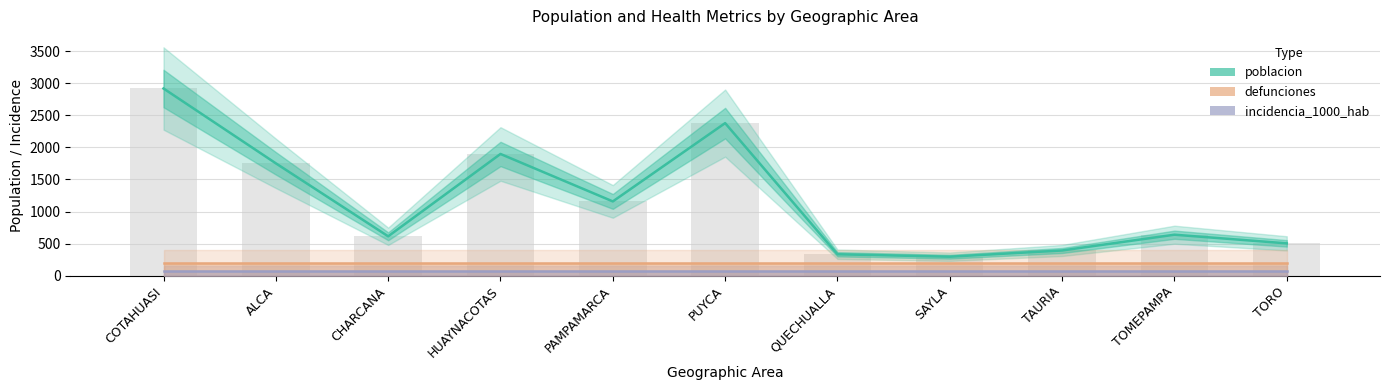

Reading left to right, transcribe all the data shown in this chart.

poblacion: COTAHUASI=2919	ALCA=1752	CHARCANA=614	HUAYNACOTAS=1898	PAMPAMARCA=1158	PUYCA=2379	QUECHUALLA=334	SAYLA=296	TAURIA=393	TOMEPAMPA=639	TORO=504
defunciones: COTAHUASI=200	ALCA=200	CHARCANA=200	HUAYNACOTAS=200	PAMPAMARCA=200	PUYCA=200	QUECHUALLA=200	SAYLA=200	TAURIA=200	TOMEPAMPA=200	TORO=200
incidencia_1000_hab: COTAHUASI=80	ALCA=80	CHARCANA=80	HUAYNACOTAS=80	PAMPAMARCA=80	PUYCA=80	QUECHUALLA=80	SAYLA=80	TAURIA=80	TOMEPAMPA=80	TORO=80